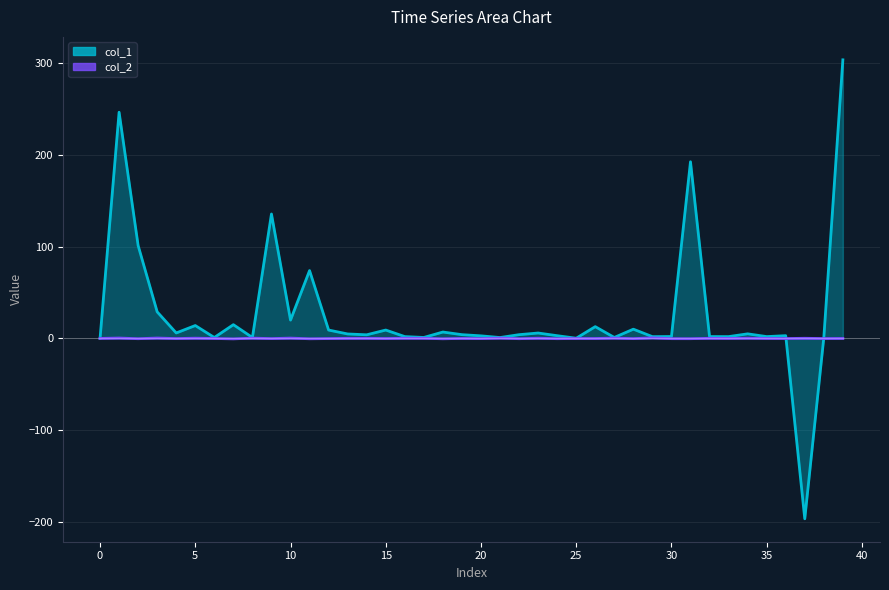

Between 15 and 0, which is larger?

15